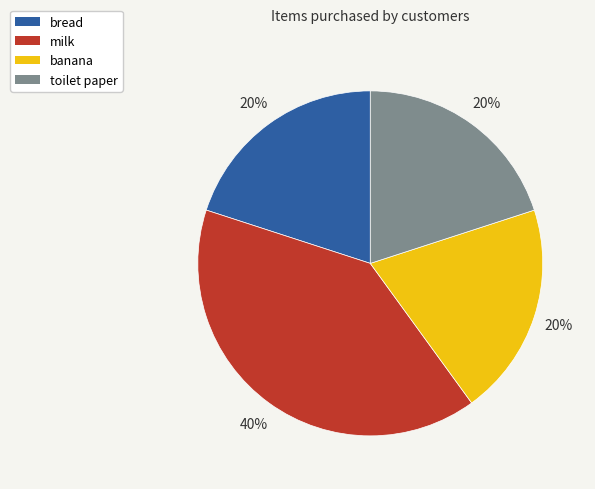

Is there any slice that represents more than half of the pie?

No